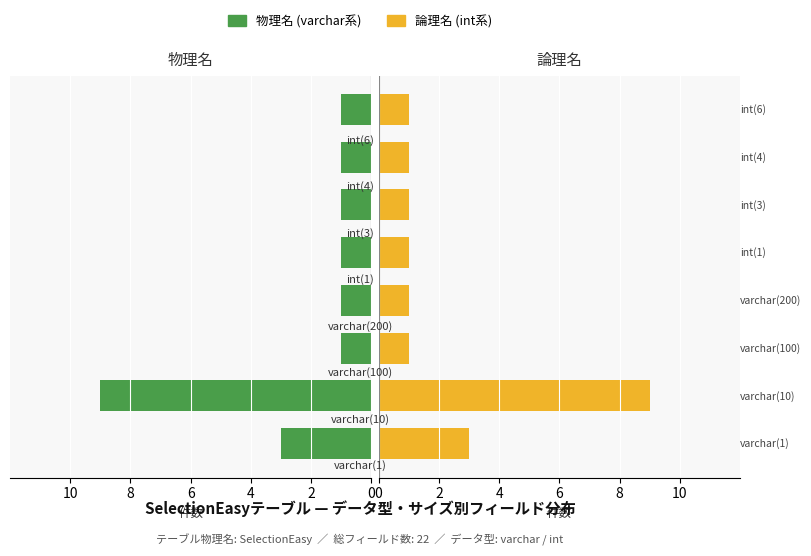

What is the value of the 物理名 (varchar系) bar at the 6th from the left?

1